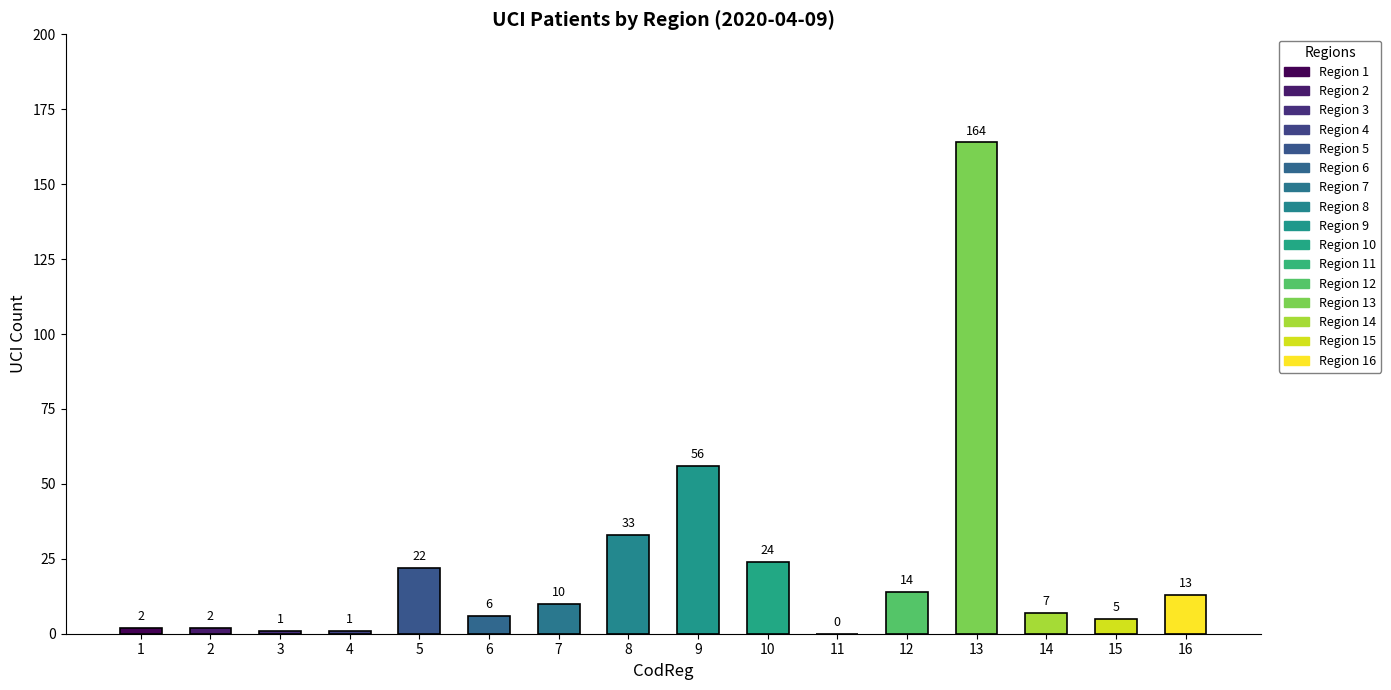

Reading right to left, transcribe all the data shown in this chart.

13	5	7	164	14	0	24	56	33	10	6	22	1	1	2	2